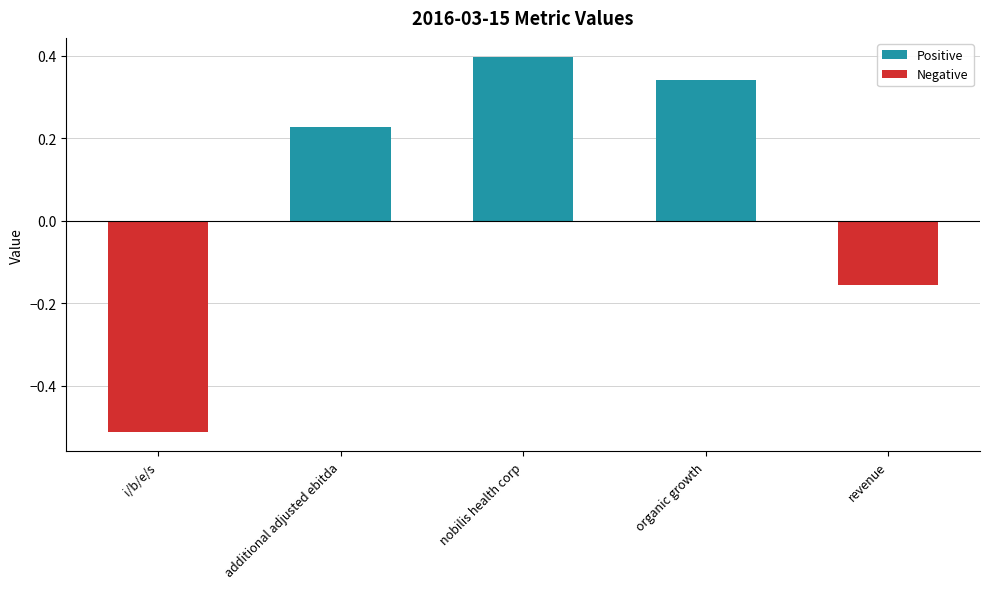

What is the difference between the second highest and second lowest values in the Negative series?

0.2